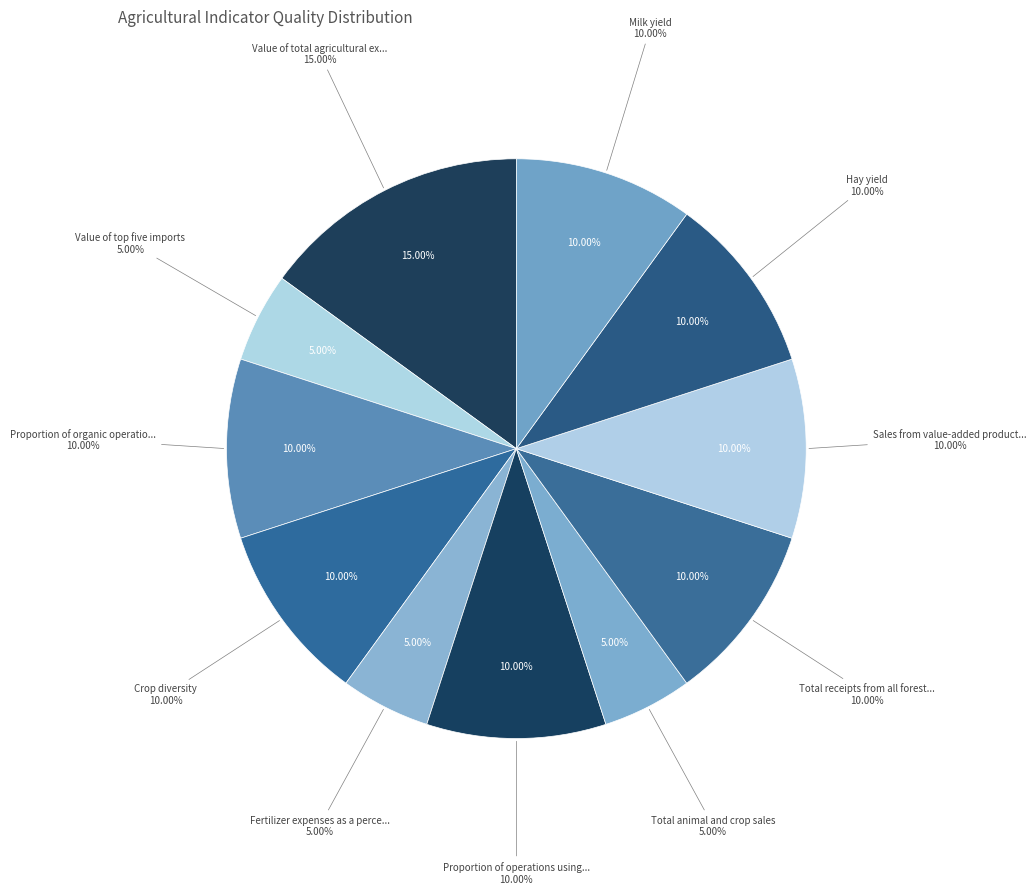

How many slices are in this pie chart?

11